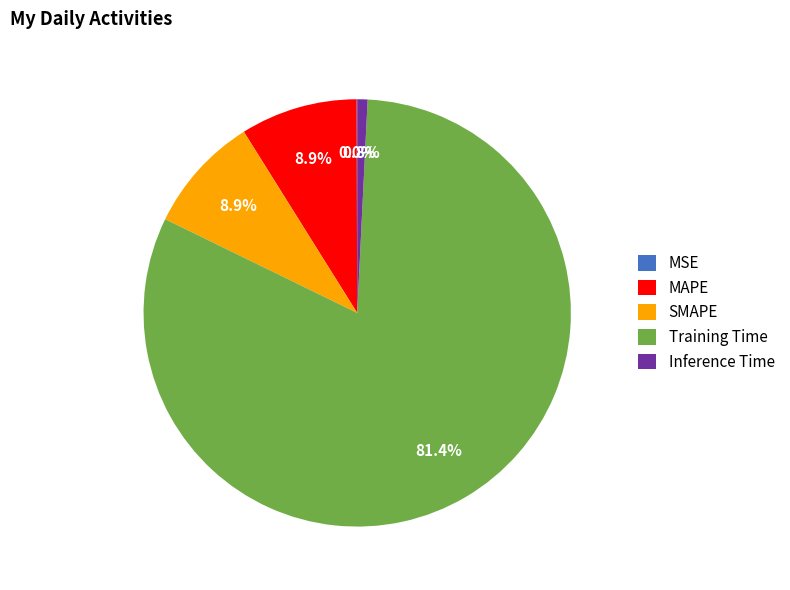

Combined, do SMAPE and MAPE account for over 50%?

No